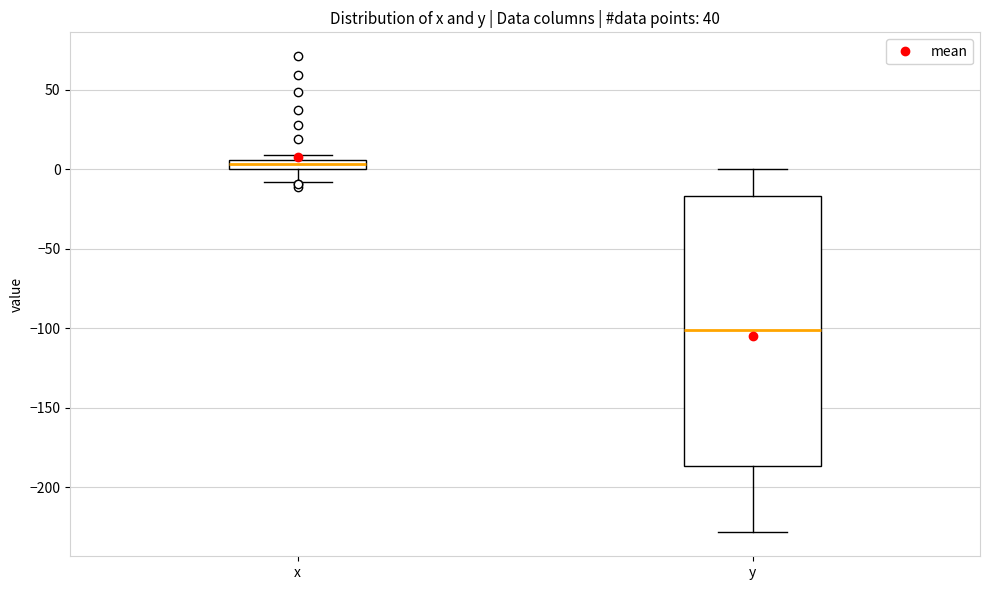

Which box's median line is the highest?

x